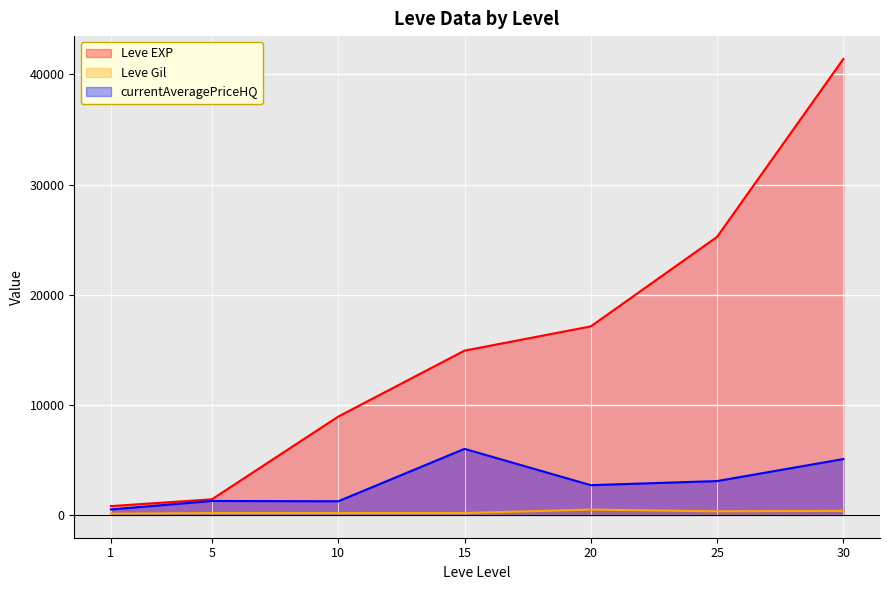

Is the value of Leve Gil at 15 greater than the value of Leve EXP at 20?

No